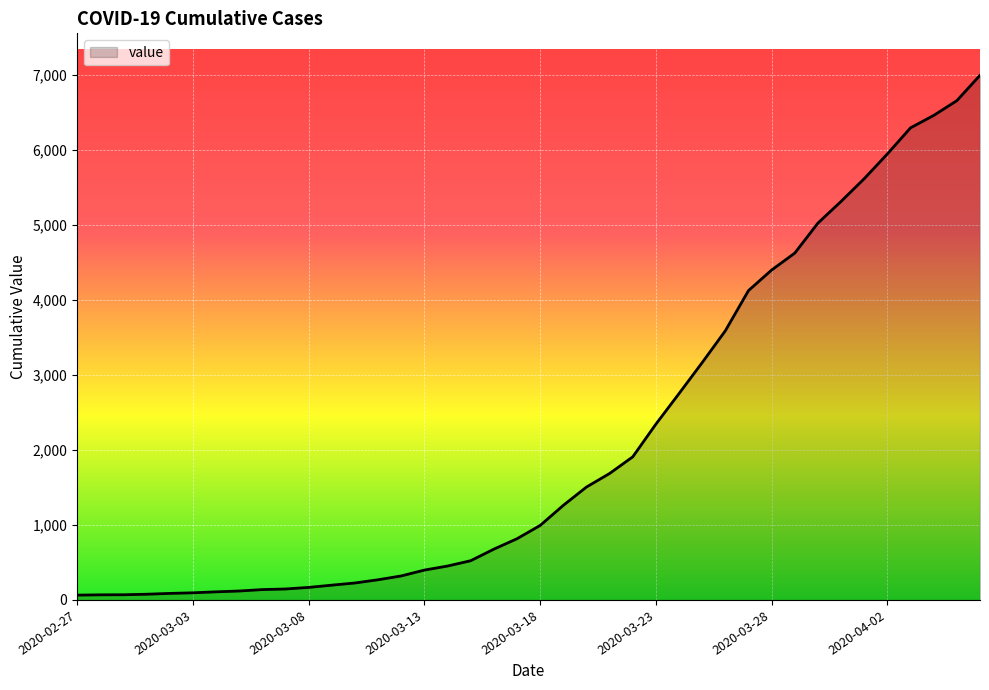

What is the difference between the maximum and minimum values?

6931